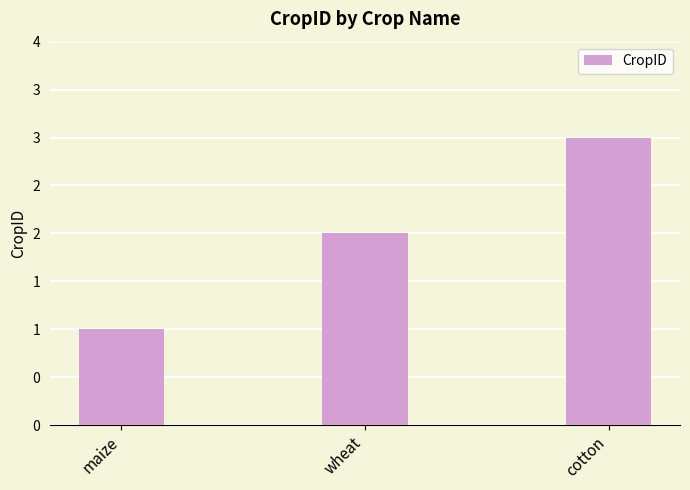

List the labels in order of value, largest first.

cotton, wheat, maize